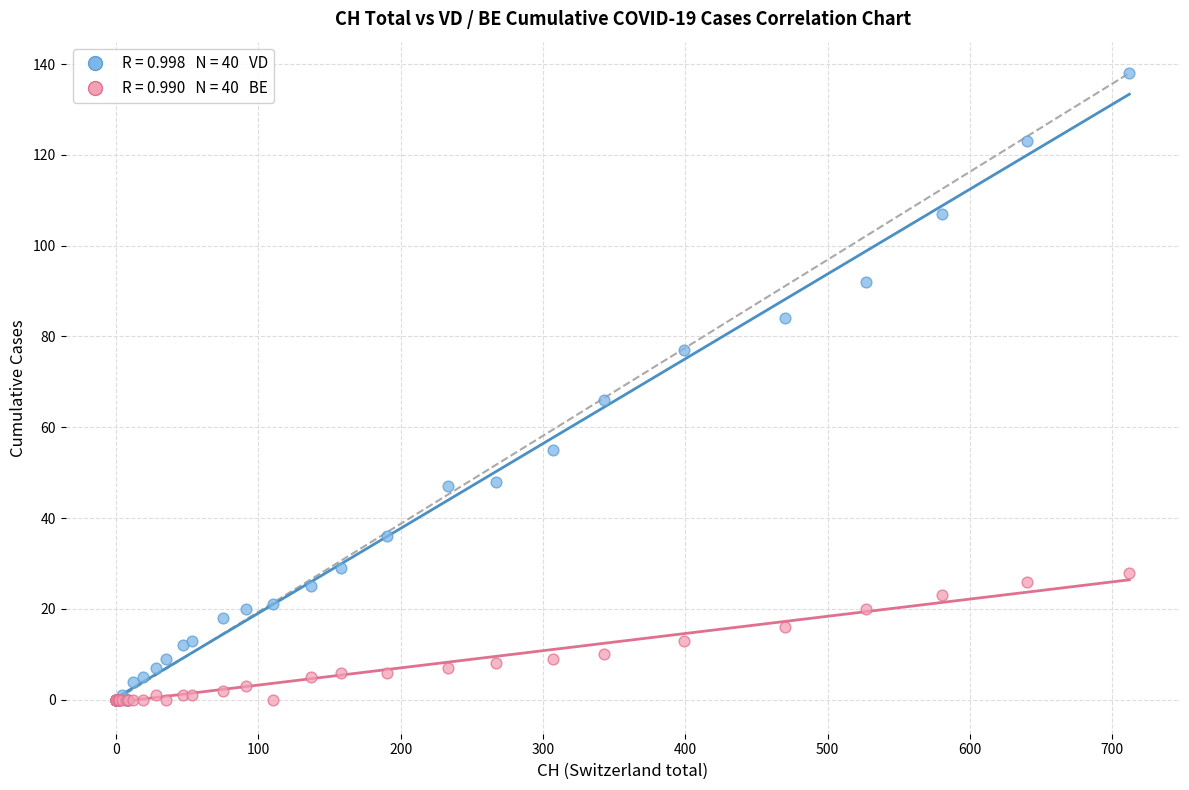

Across all series, what Y value is closest to 69?

66